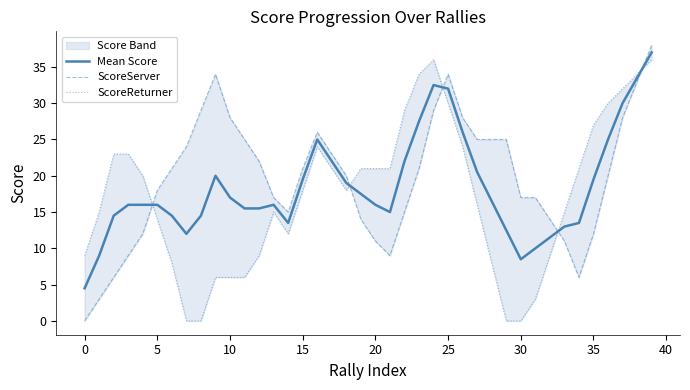

In ScoreServer, how many points are lower than both neighbors (excluding endpoints)?

3